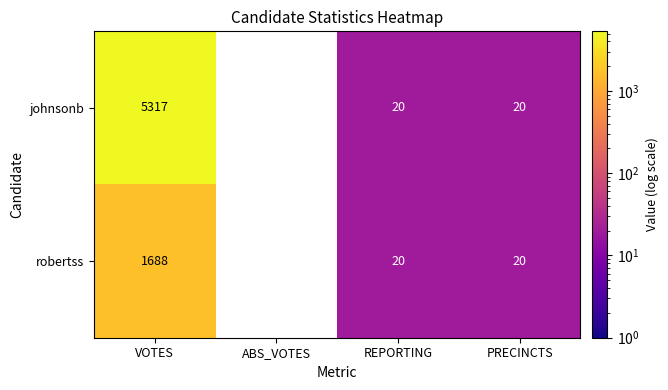

List the series in order of their peak value, highest first.

johnsonb, robertss